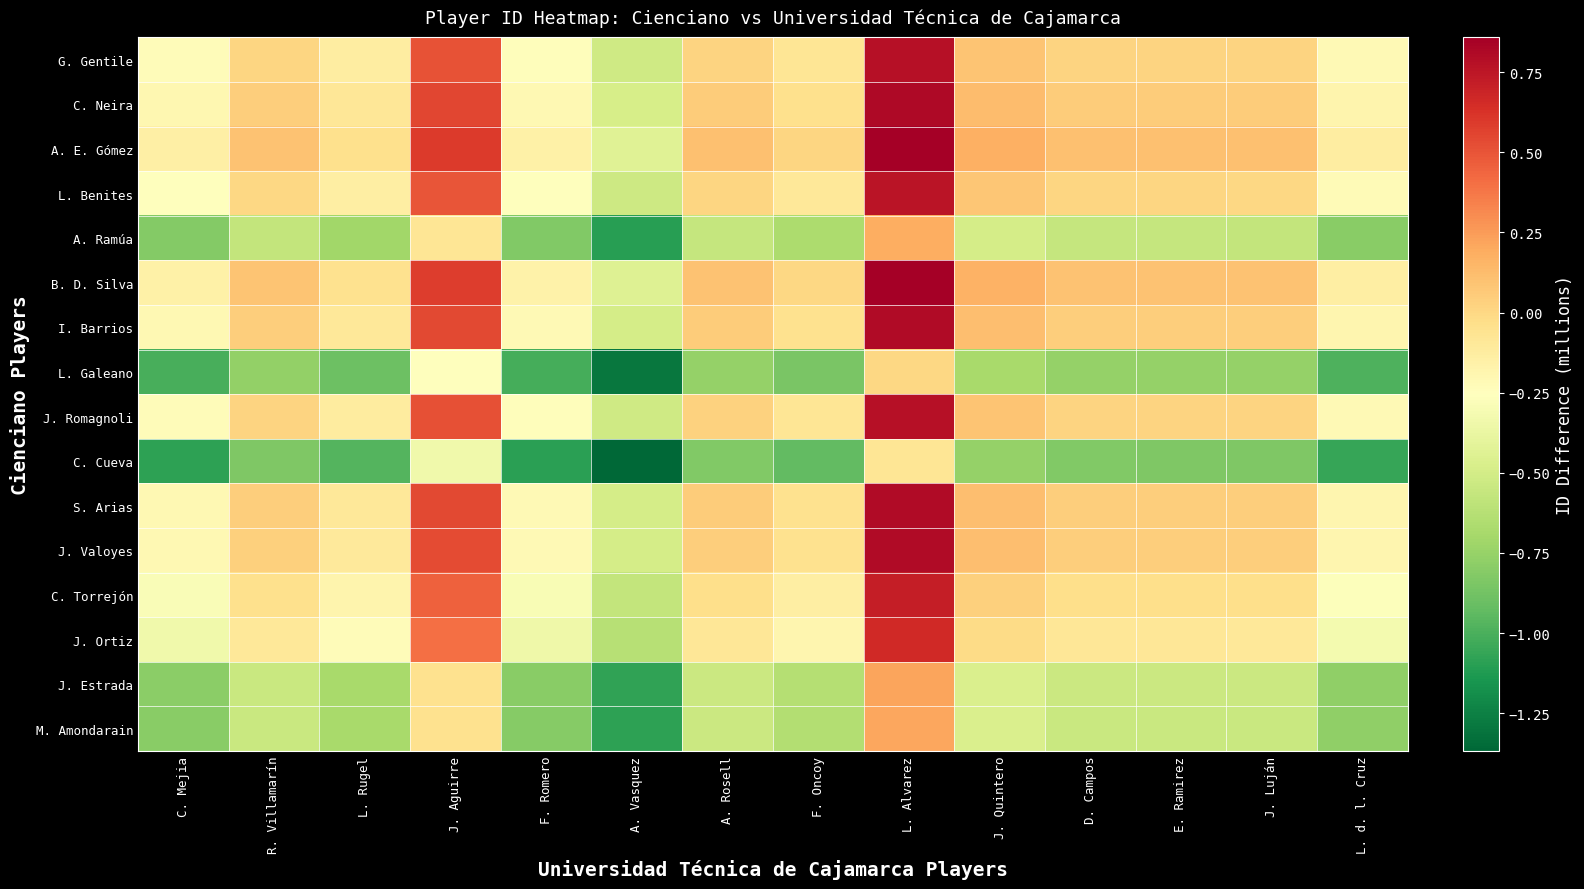

Reading left to right, list all the values displayed in this chart.

G. Gentile: C. Mejia=-0.2	R. Villamarín=0.0	L. Rugel=-0.1	J. Aguirre=0.5	F. Romero=-0.2	A. Vasquez=-0.5	A. Rosell=0.0	F. Oncoy=-0.1	L. Alvarez=0.8	J. Quintero=0.1	D. Campos=0.0	E. Ramirez=0.0	J. Luján=0.0	L. d. l. Cruz=-0.2
C. Neira: C. Mejia=-0.2	R. Villamarín=0.0	L. Rugel=-0.1	J. Aguirre=0.5	F. Romero=-0.2	A. Vasquez=-0.5	A. Rosell=0.1	F. Oncoy=-0.0	L. Alvarez=0.8	J. Quintero=0.1	D. Campos=0.1	E. Ramirez=0.1	J. Luján=0.1	L. d. l. Cruz=-0.2
A. E. Gómez: C. Mejia=-0.1	R. Villamarín=0.1	L. Rugel=-0.0	J. Aguirre=0.6	F. Romero=-0.2	A. Vasquez=-0.4	A. Rosell=0.1	F. Oncoy=0.0	L. Alvarez=0.9	J. Quintero=0.2	D. Campos=0.1	E. Ramirez=0.1	J. Luján=0.1	L. d. l. Cruz=-0.1
L. Benites: C. Mejia=-0.2	R. Villamarín=0.0	L. Rugel=-0.1	J. Aguirre=0.5	F. Romero=-0.3	A. Vasquez=-0.5	A. Rosell=0.0	F. Oncoy=-0.1	L. Alvarez=0.8	J. Quintero=0.1	D. Campos=0.0	E. Ramirez=0.0	J. Luján=0.0	L. d. l. Cruz=-0.2
A. Ramúa: C. Mejia=-0.8	R. Villamarín=-0.6	L. Rugel=-0.7	J. Aguirre=-0.1	F. Romero=-0.8	A. Vasquez=-1.1	A. Rosell=-0.6	F. Oncoy=-0.7	L. Alvarez=0.2	J. Quintero=-0.5	D. Campos=-0.6	E. Ramirez=-0.6	J. Luján=-0.6	L. d. l. Cruz=-0.8
B. D. Silva: C. Mejia=-0.2	R. Villamarín=0.1	L. Rugel=-0.0	J. Aguirre=0.6	F. Romero=-0.2	A. Vasquez=-0.4	A. Rosell=0.1	F. Oncoy=-0.0	L. Alvarez=0.9	J. Quintero=0.2	D. Campos=0.1	E. Ramirez=0.1	J. Luján=0.1	L. d. l. Cruz=-0.1
I. Barrios: C. Mejia=-0.2	R. Villamarín=0.0	L. Rugel=-0.1	J. Aguirre=0.5	F. Romero=-0.2	A. Vasquez=-0.5	A. Rosell=0.1	F. Oncoy=-0.1	L. Alvarez=0.8	J. Quintero=0.1	D. Campos=0.0	E. Ramirez=0.0	J. Luján=0.0	L. d. l. Cruz=-0.2
L. Galeano: C. Mejia=-1.0	R. Villamarín=-0.8	L. Rugel=-0.9	J. Aguirre=-0.3	F. Romero=-1.0	A. Vasquez=-1.3	A. Rosell=-0.8	F. Oncoy=-0.9	L. Alvarez=-0.0	J. Quintero=-0.7	D. Campos=-0.8	E. Ramirez=-0.8	J. Luján=-0.8	L. d. l. Cruz=-1.0
J. Romagnoli: C. Mejia=-0.2	R. Villamarín=0.0	L. Rugel=-0.1	J. Aguirre=0.5	F. Romero=-0.2	A. Vasquez=-0.5	A. Rosell=0.0	F. Oncoy=-0.1	L. Alvarez=0.8	J. Quintero=0.1	D. Campos=0.0	E. Ramirez=0.0	J. Luján=0.0	L. d. l. Cruz=-0.2
C. Cueva: C. Mejia=-1.1	R. Villamarín=-0.8	L. Rugel=-1.0	J. Aguirre=-0.3	F. Romero=-1.1	A. Vasquez=-1.4	A. Rosell=-0.8	F. Oncoy=-0.9	L. Alvarez=-0.1	J. Quintero=-0.8	D. Campos=-0.8	E. Ramirez=-0.8	J. Luján=-0.8	L. d. l. Cruz=-1.1
S. Arias: C. Mejia=-0.2	R. Villamarín=0.0	L. Rugel=-0.1	J. Aguirre=0.5	F. Romero=-0.2	A. Vasquez=-0.5	A. Rosell=0.1	F. Oncoy=-0.1	L. Alvarez=0.8	J. Quintero=0.1	D. Campos=0.0	E. Ramirez=0.0	J. Luján=0.0	L. d. l. Cruz=-0.2
J. Valoyes: C. Mejia=-0.2	R. Villamarín=0.0	L. Rugel=-0.1	J. Aguirre=0.5	F. Romero=-0.2	A. Vasquez=-0.5	A. Rosell=0.0	F. Oncoy=-0.1	L. Alvarez=0.8	J. Quintero=0.1	D. Campos=0.0	E. Ramirez=0.0	J. Luján=0.0	L. d. l. Cruz=-0.2
C. Torrejón: C. Mejia=-0.3	R. Villamarín=-0.0	L. Rugel=-0.2	J. Aguirre=0.5	F. Romero=-0.3	A. Vasquez=-0.6	A. Rosell=-0.0	F. Oncoy=-0.1	L. Alvarez=0.7	J. Quintero=0.0	D. Campos=-0.0	E. Ramirez=-0.0	J. Luján=-0.0	L. d. l. Cruz=-0.3
J. Ortiz: C. Mejia=-0.3	R. Villamarín=-0.1	L. Rugel=-0.2	J. Aguirre=0.4	F. Romero=-0.3	A. Vasquez=-0.6	A. Rosell=-0.1	F. Oncoy=-0.2	L. Alvarez=0.7	J. Quintero=-0.0	D. Campos=-0.1	E. Ramirez=-0.1	J. Luján=-0.1	L. d. l. Cruz=-0.3
J. Estrada: C. Mejia=-0.8	R. Villamarín=-0.5	L. Rugel=-0.7	J. Aguirre=-0.0	F. Romero=-0.8	A. Vasquez=-1.1	A. Rosell=-0.5	F. Oncoy=-0.6	L. Alvarez=0.2	J. Quintero=-0.5	D. Campos=-0.5	E. Ramirez=-0.5	J. Luján=-0.5	L. d. l. Cruz=-0.8
M. Amondarain: C. Mejia=-0.8	R. Villamarín=-0.5	L. Rugel=-0.7	J. Aguirre=-0.1	F. Romero=-0.8	A. Vasquez=-1.1	A. Rosell=-0.5	F. Oncoy=-0.6	L. Alvarez=0.2	J. Quintero=-0.5	D. Campos=-0.5	E. Ramirez=-0.5	J. Luján=-0.5	L. d. l. Cruz=-0.8